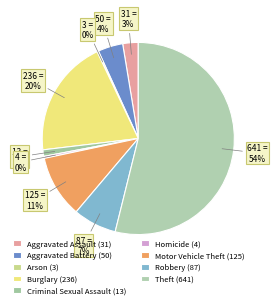

Rank the categories by value from highest to lowest.

Theft, Burglary, Motor Vehicle Theft, Robbery, Aggravated Battery, Aggravated Assault, Criminal Sexual Assault, Homicide, Arson